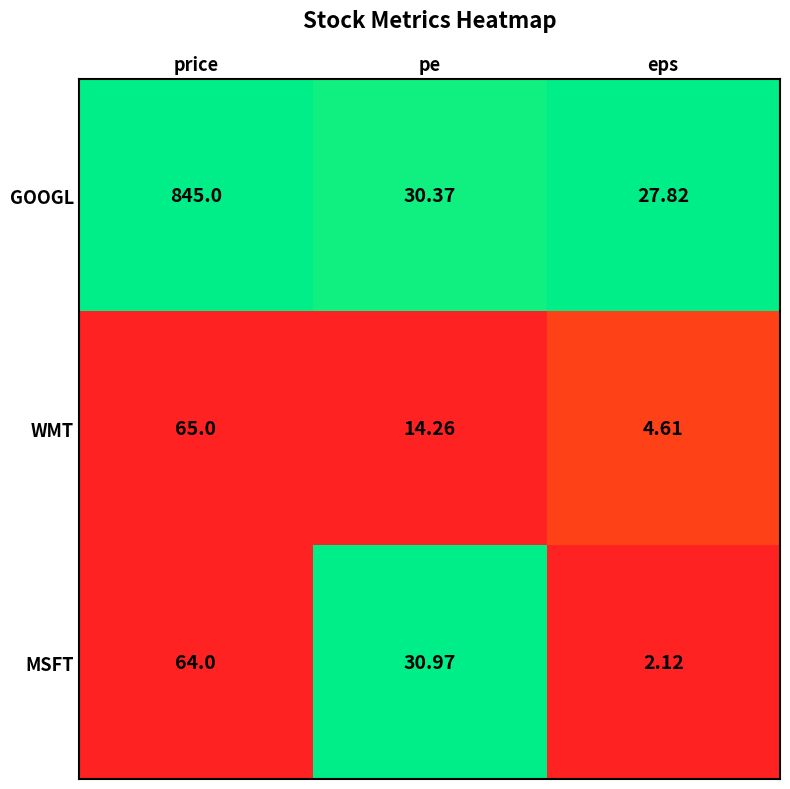

Rank the categories by WMT value from lowest to highest.

eps, pe, price